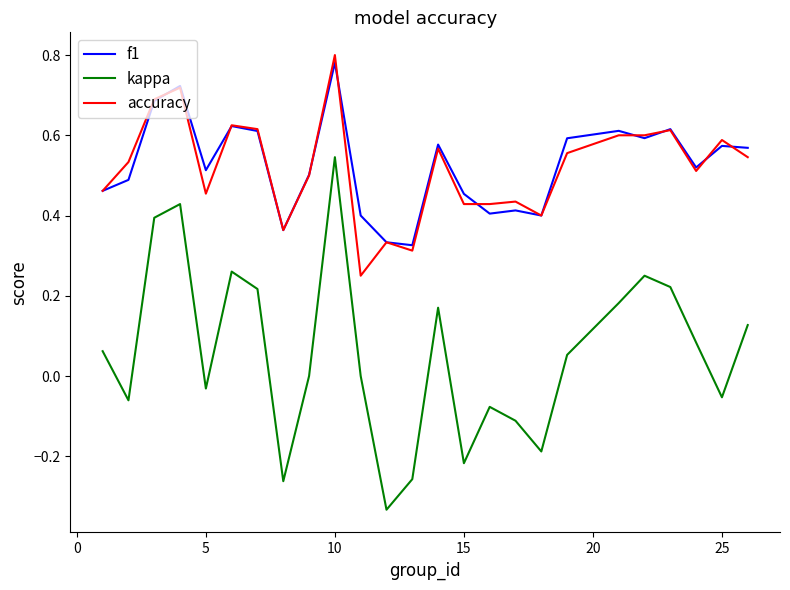

Which series has the widest spread of values?

kappa